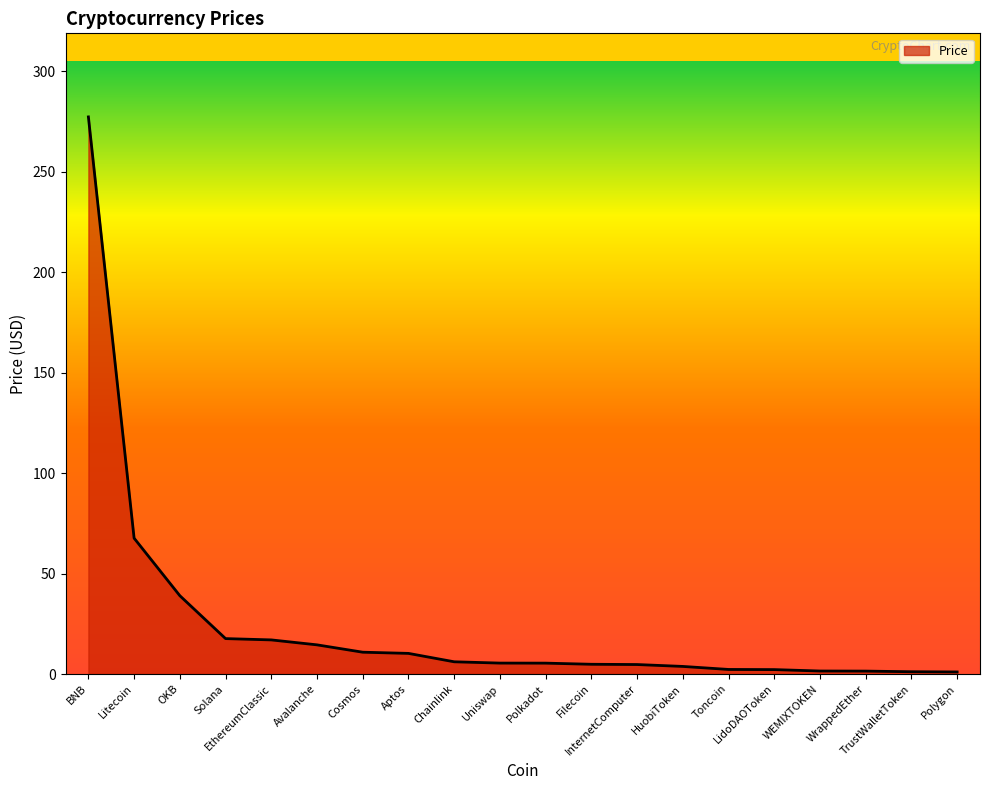

What is the difference between the maximum and minimum values?

276.2